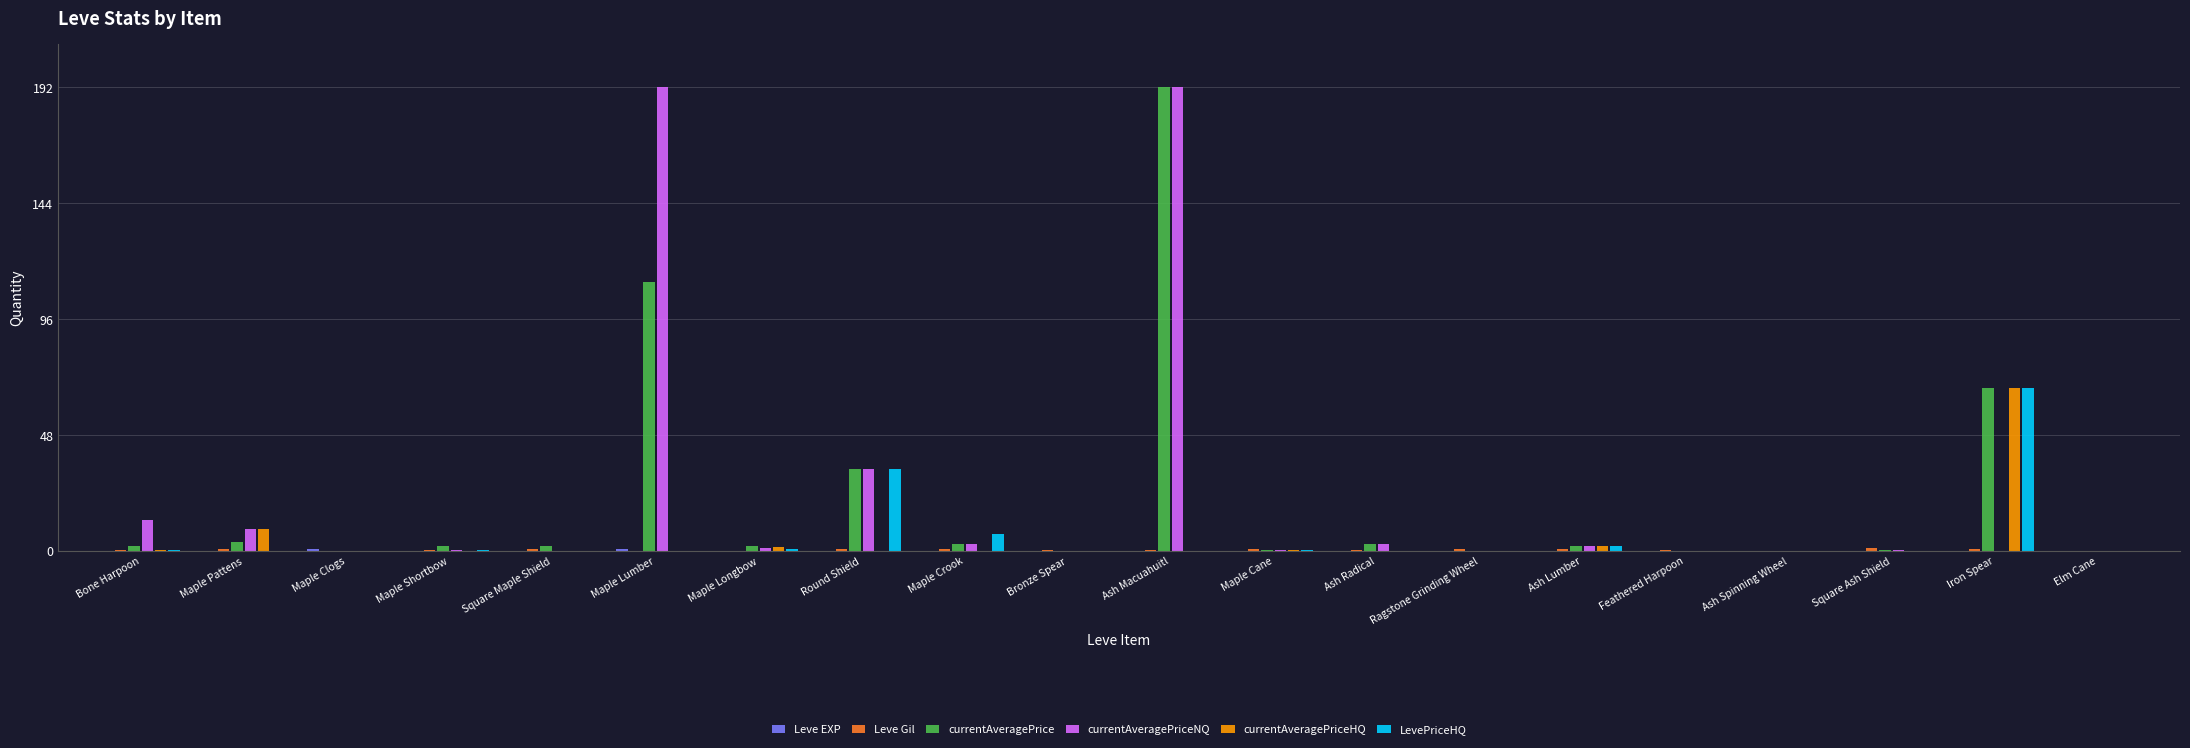

How many categories are shown in the chart?

20